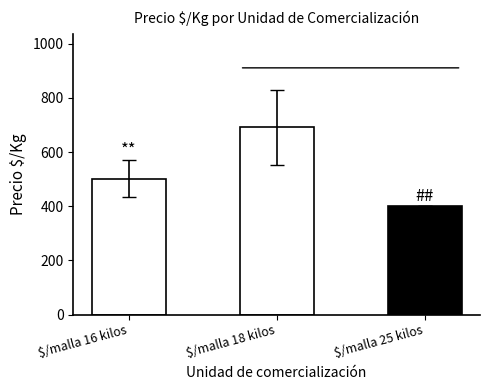

Reading right to left, extract all data points from this chart.

$/malla 25 kilos=400.0	$/malla 18 kilos=691.7	$/malla 16 kilos=501.2